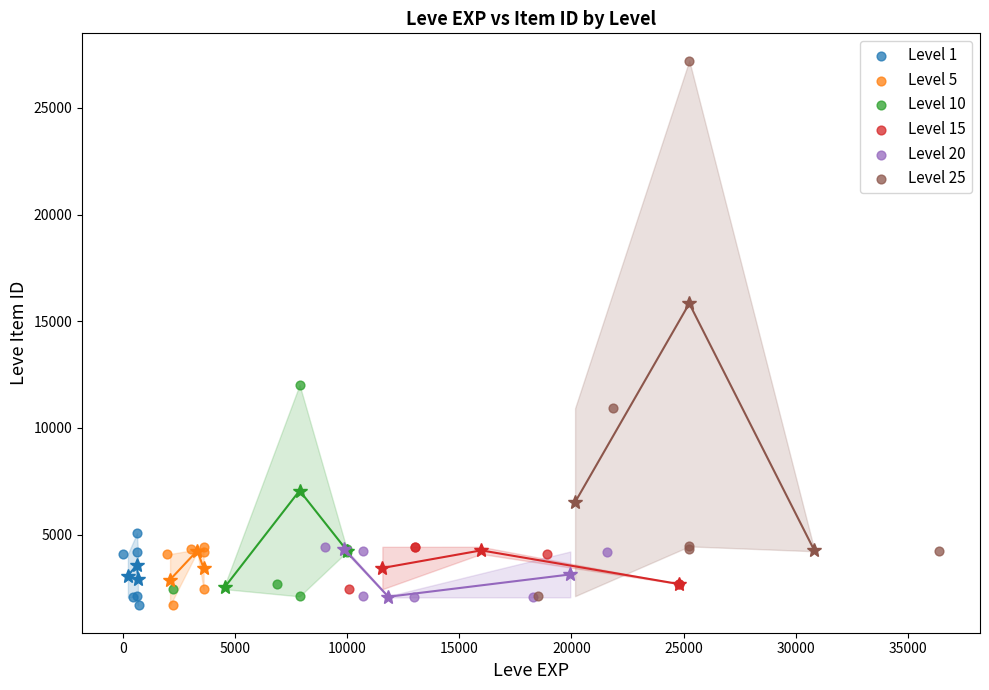

Which series reaches the maximum Y coordinate?

Level 25